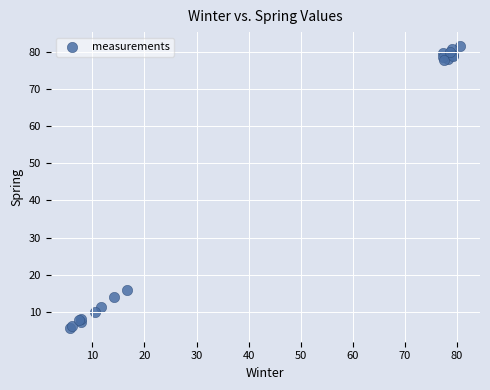

What Y value in the scatter plot is closest to 43?

15.9